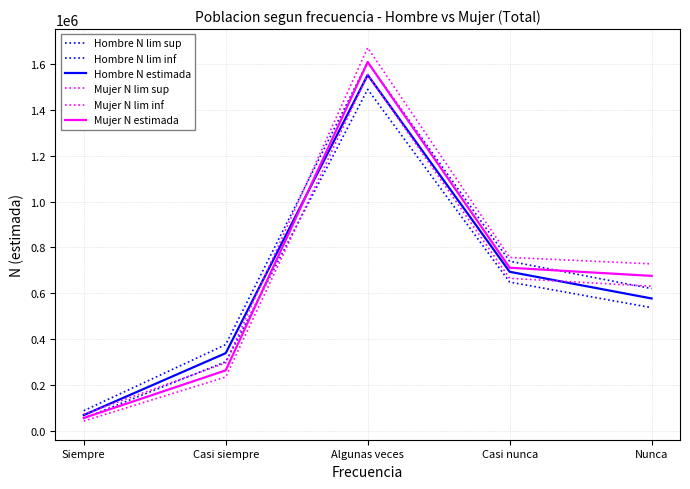

Does the chart have visible grid lines?

Yes